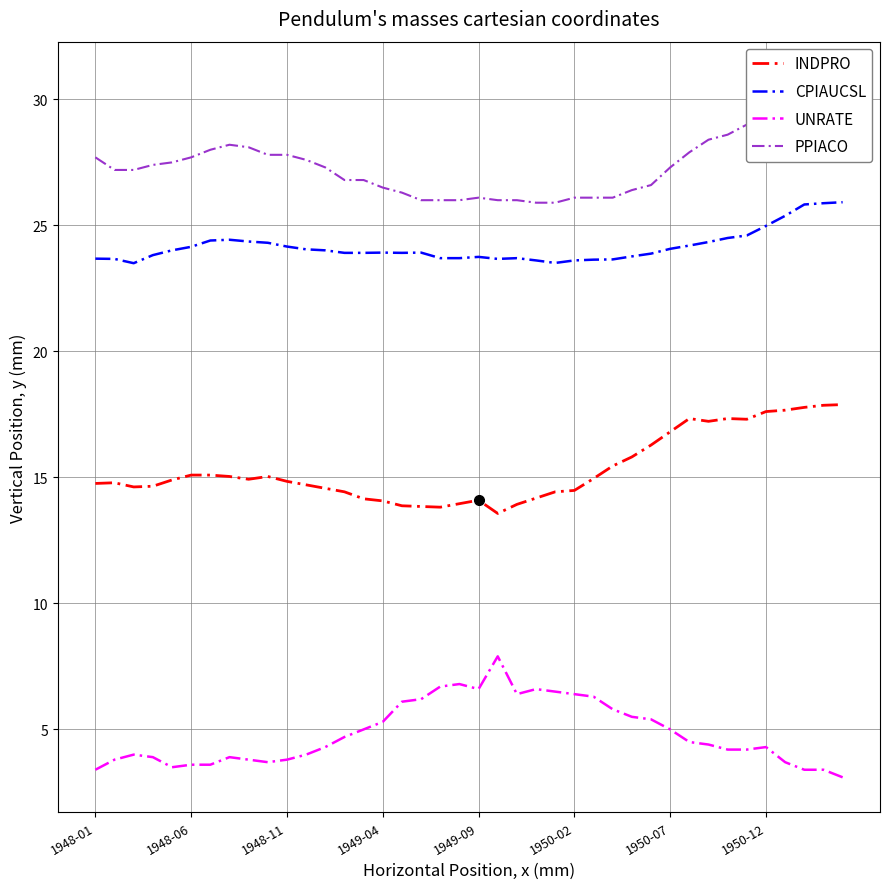

What is the difference between the maximum and minimum values in the PPIACO series?

5.0